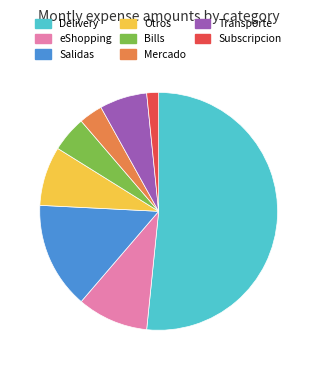

Which category has the smallest portion of the pie?

Subscripcion